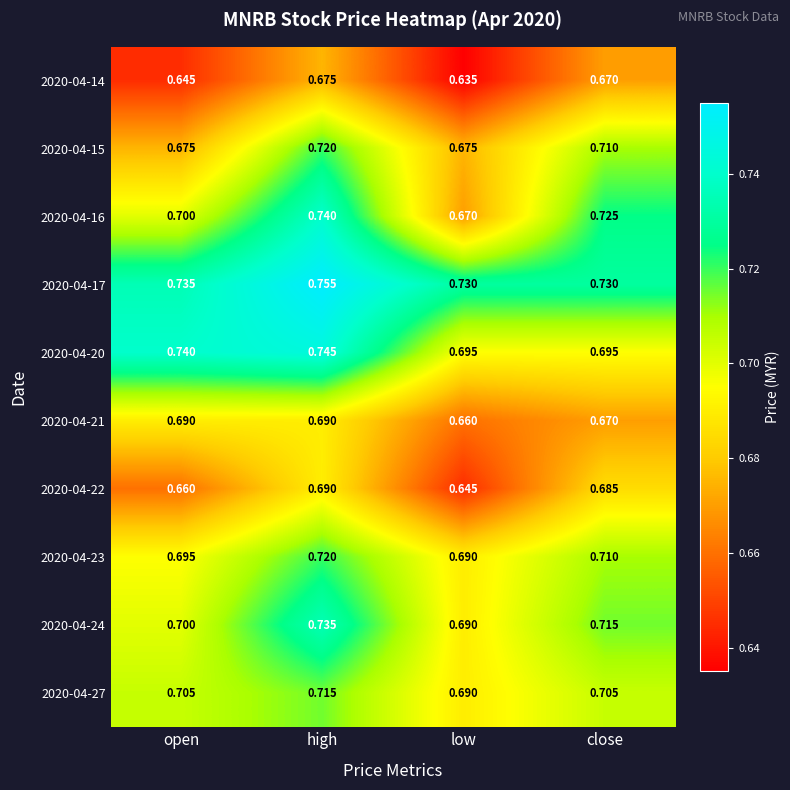

At which label is 2020-04-24 closest to 0?

low